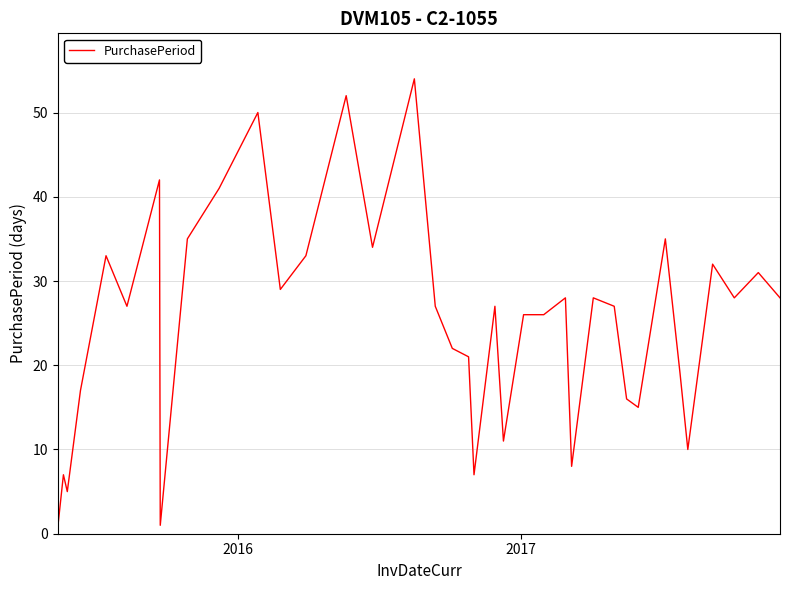

What is the difference between the maximum and minimum values?

53